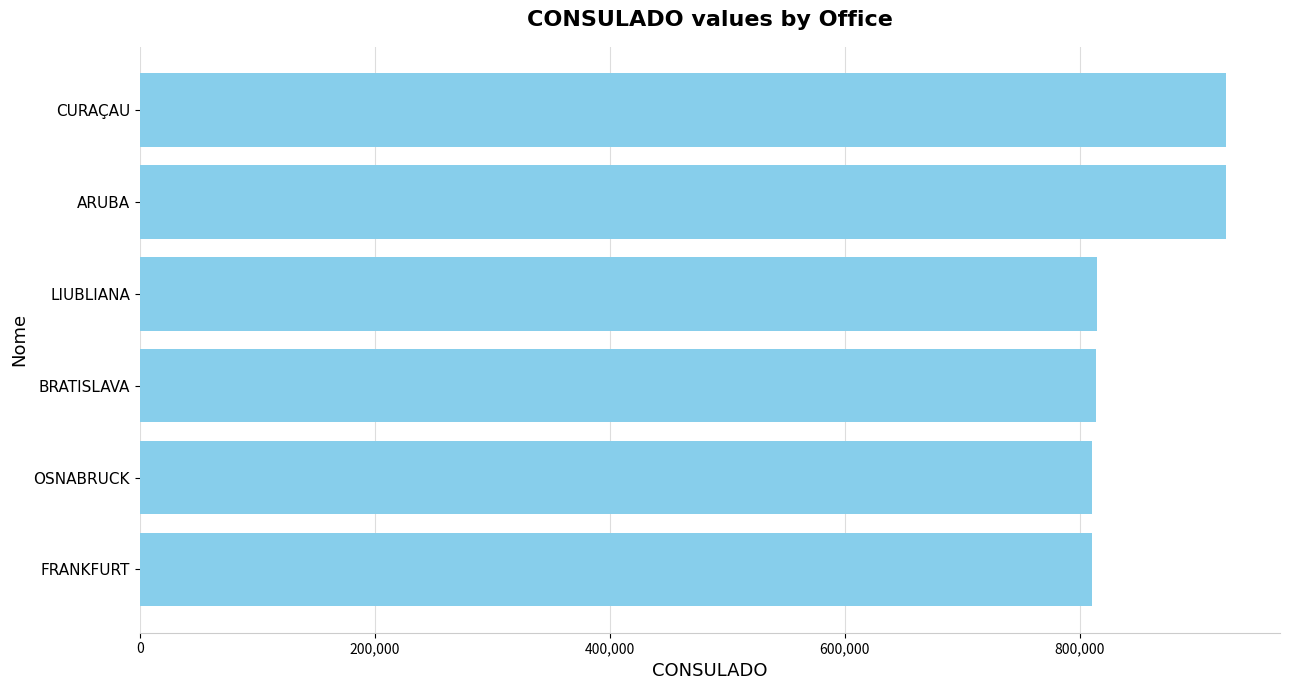

Are the bars grouped side by side (vs. stacked)?

No